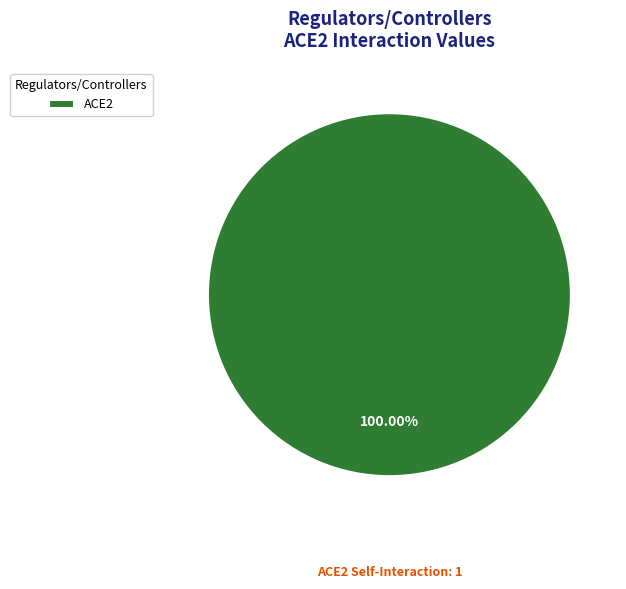

Rank the categories by value from lowest to highest.

ACE2